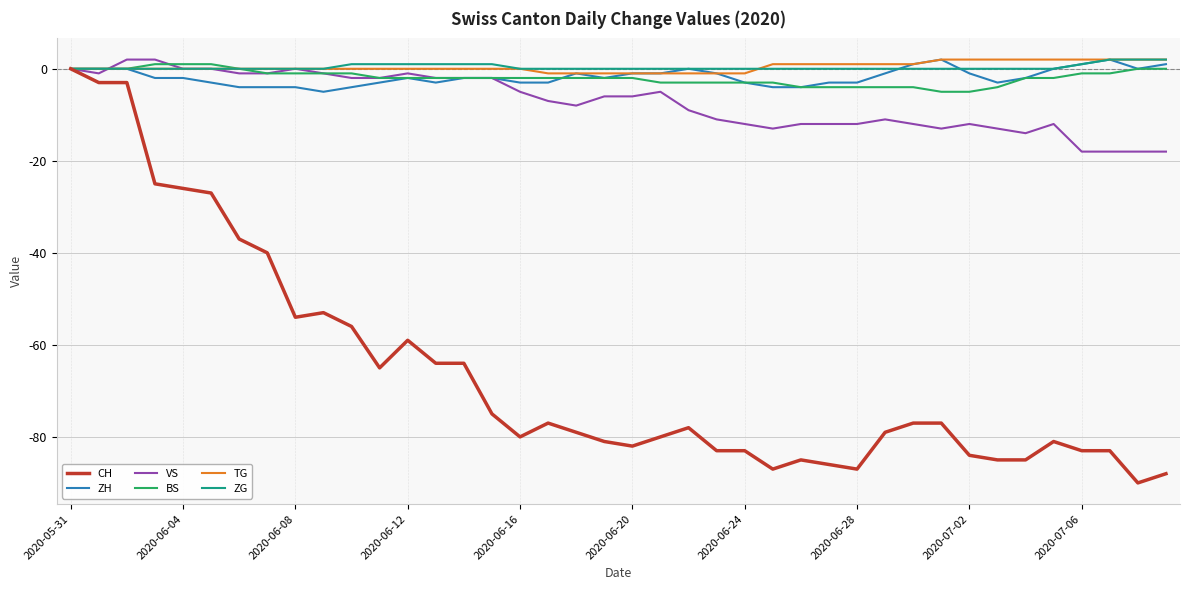

What is the minimum value shown in the chart?

-90